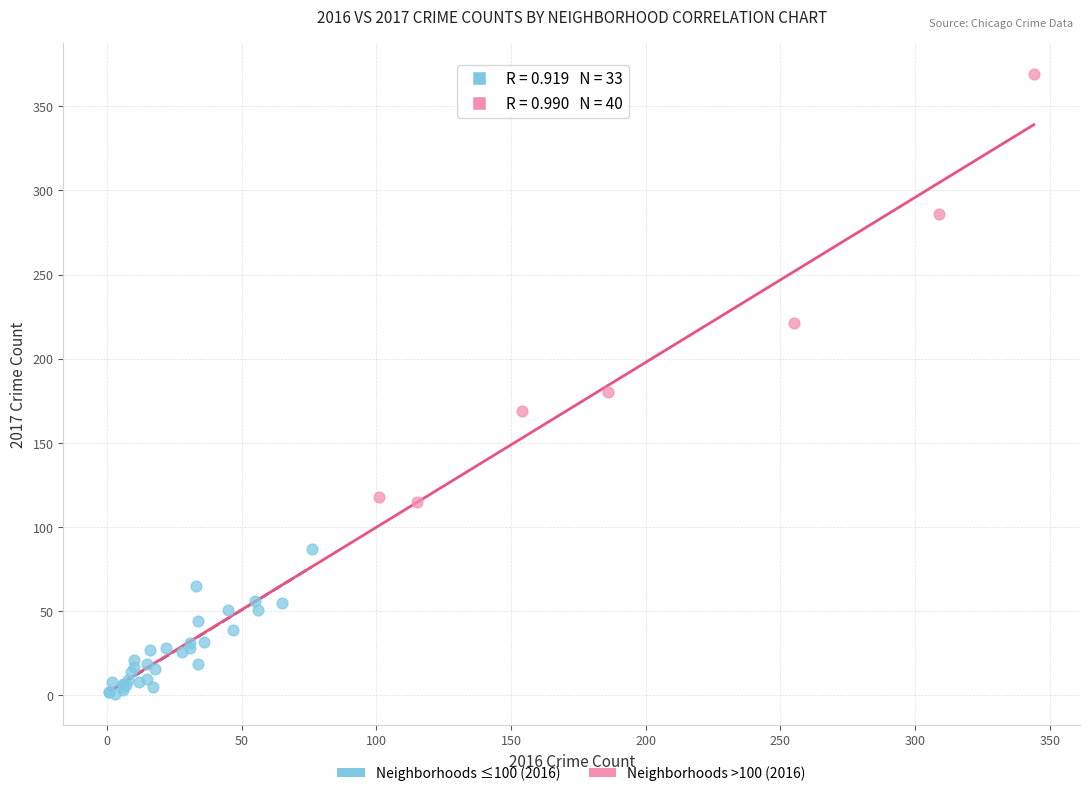

Which series reaches the maximum Y coordinate?

Neighborhoods >100 (2016)